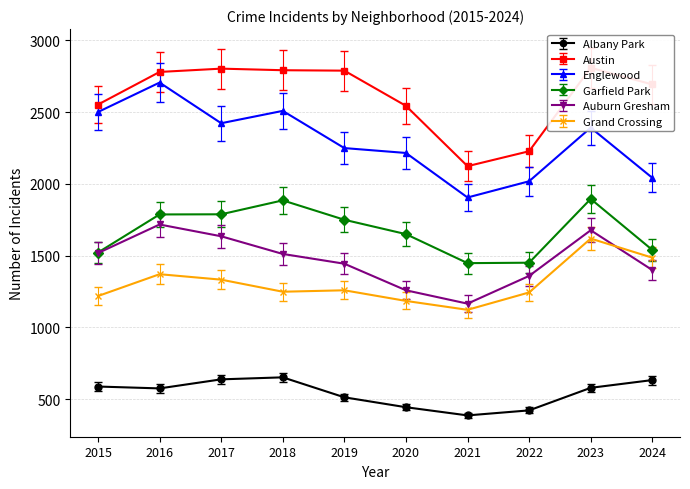

What is the sum of the Albany Park values at 2017 and 2023?

1219